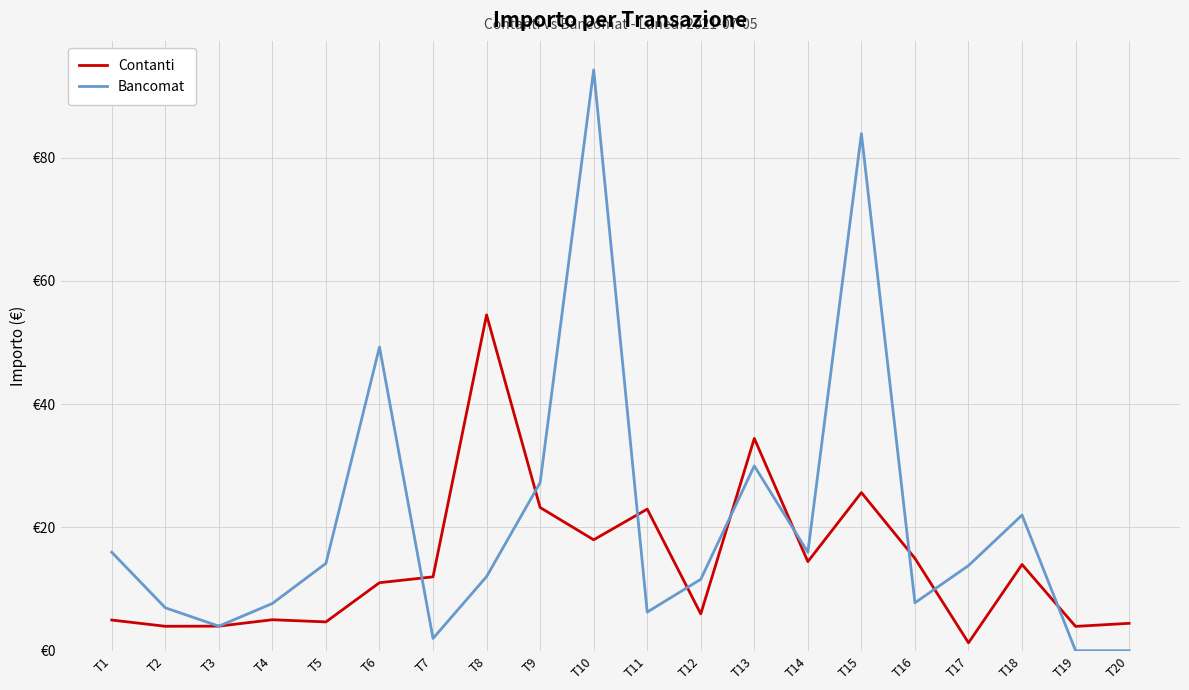

True or false: Contanti has a value of 9.4 at T14.

False